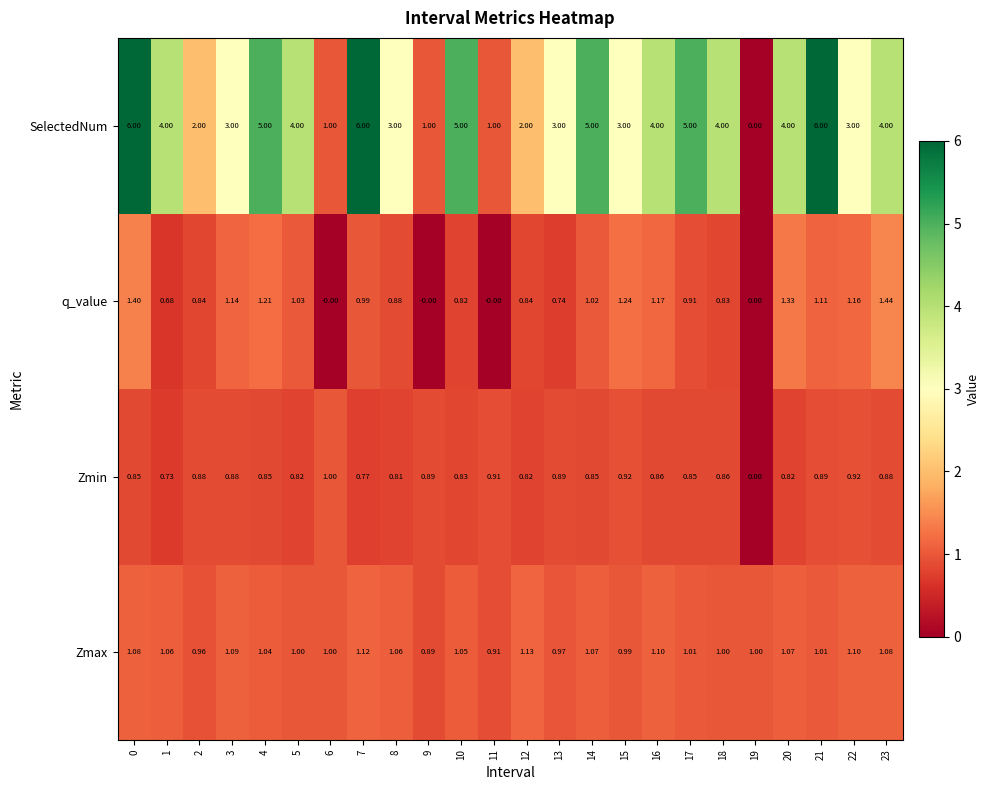

Which series has the largest total across all categories?

SelectedNum